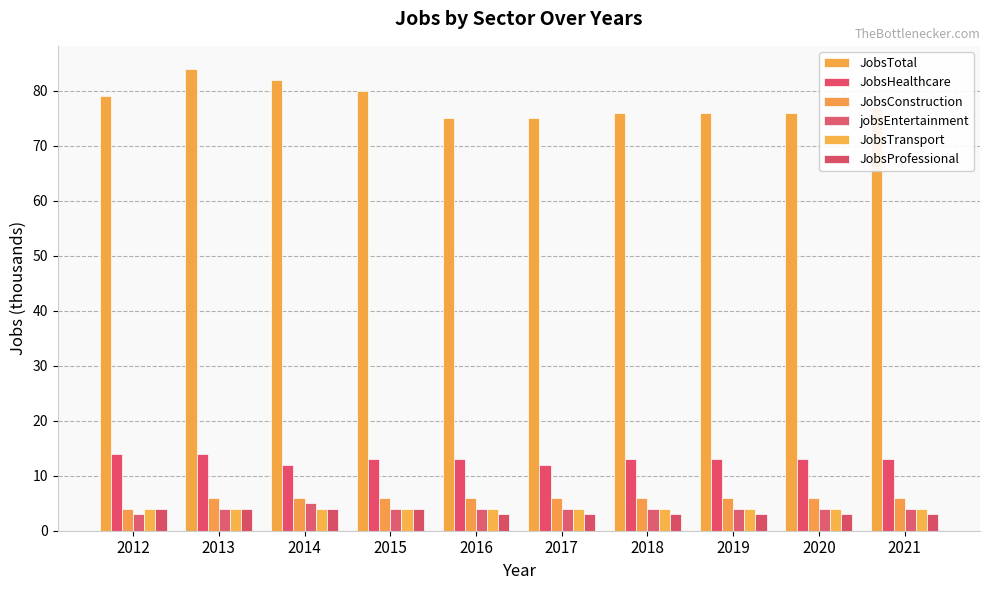

At 2018, list the series in order from largest to smallest.

JobsTotal, JobsHealthcare, JobsConstruction, jobsEntertainment, JobsTransport, JobsProfessional